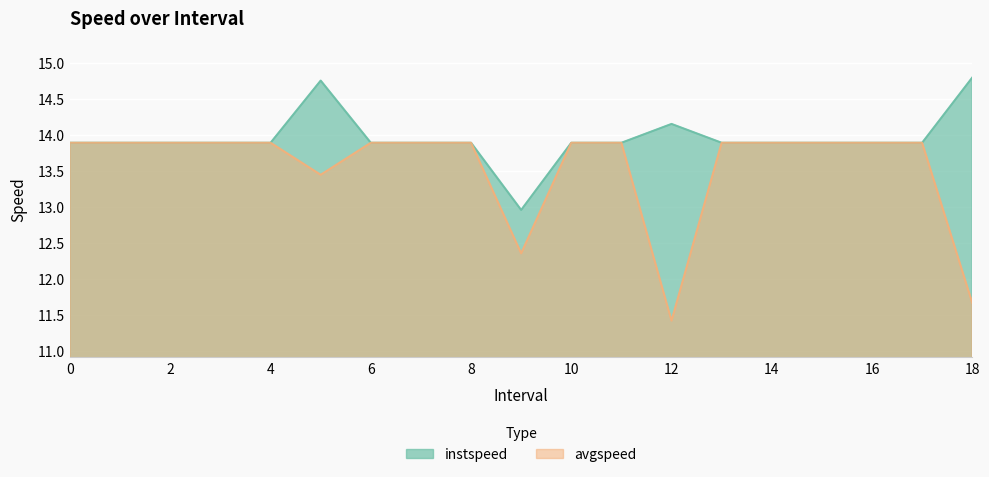

Where is the first local minimum for instspeed?

9.0